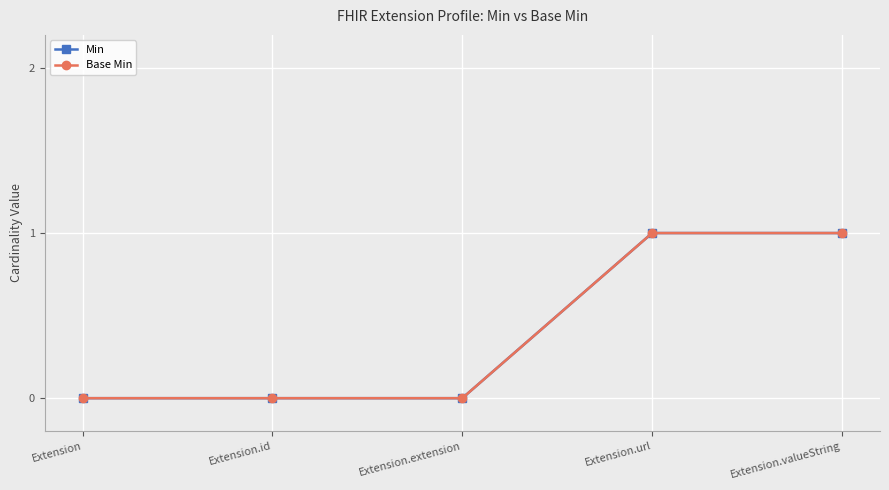

At which label does Base Min reach its peak?

Extension.url